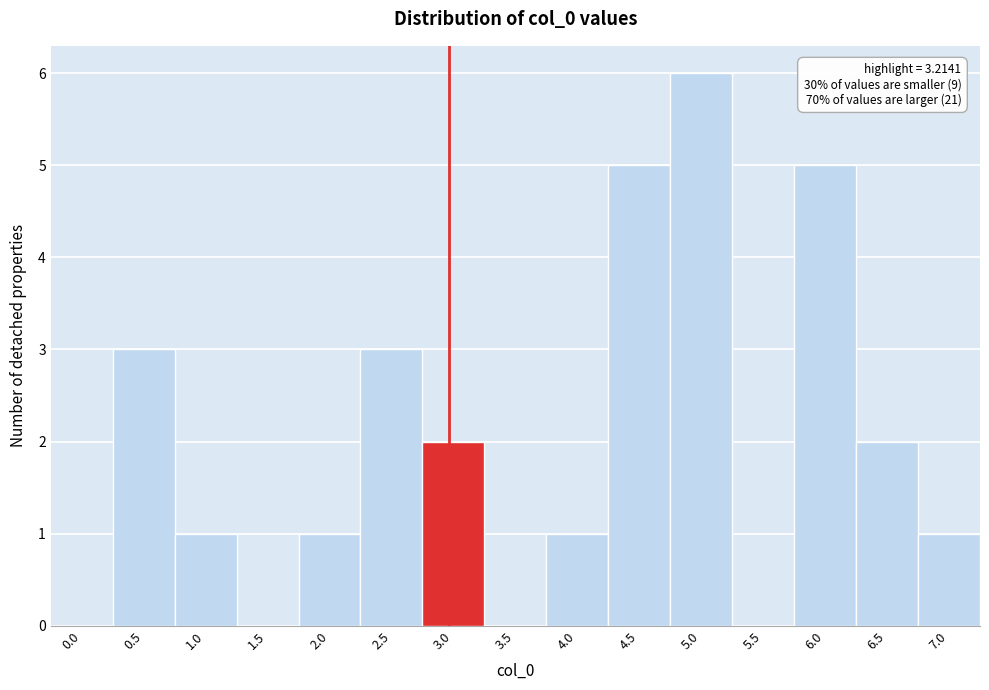

Reading right to left, extract all data points from this chart.

7.0=1	6.5=2	6.0=5	5.5=0	5.0=6	4.5=5	4.0=1	3.5=0	3.0=2	2.5=3	2.0=1	1.5=0	1.0=1	0.5=3	0.0=0